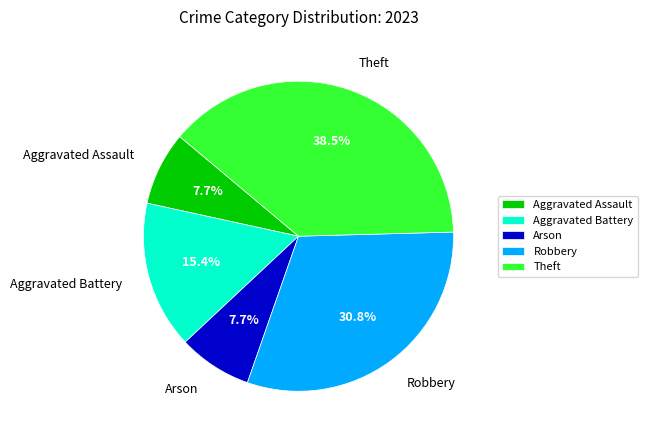

What percentage do Arson and Theft together represent?

46.2%